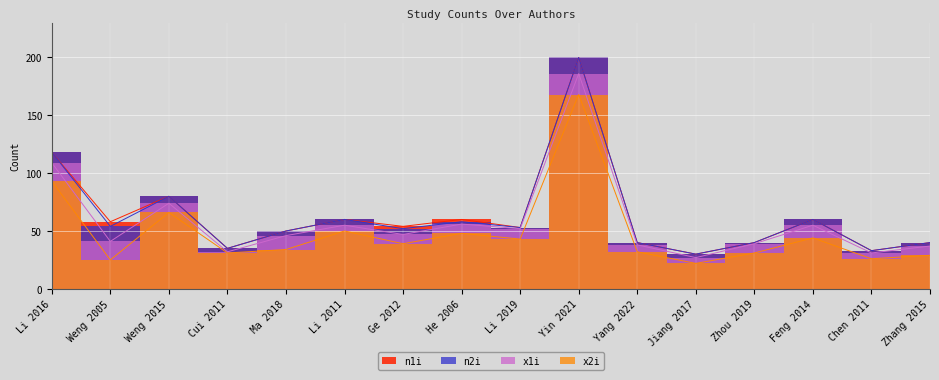

True or false: n1i and x2i cross at least once.

False